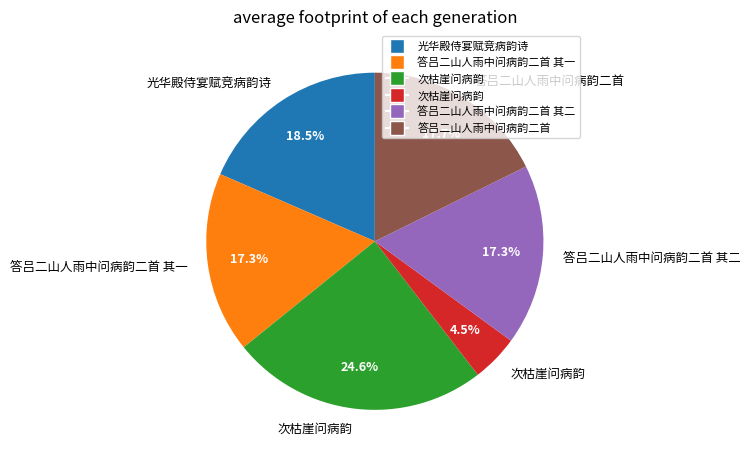

Does any single category account for the majority?

No